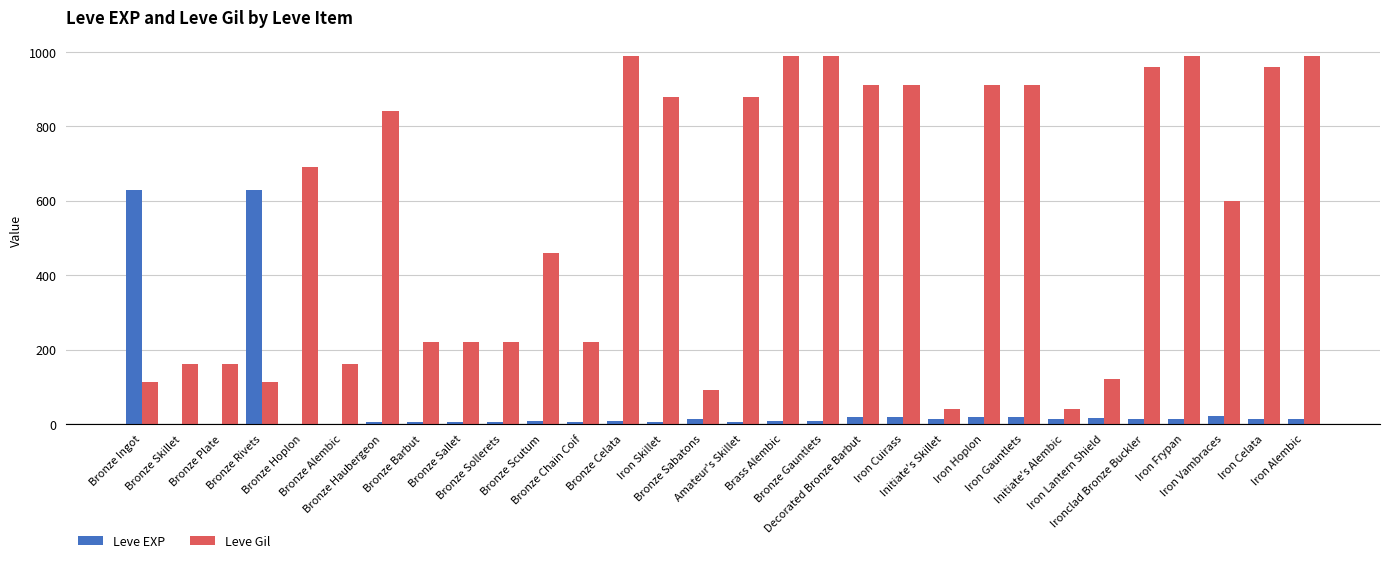

What is the sum of all Leve EXP values?

1538